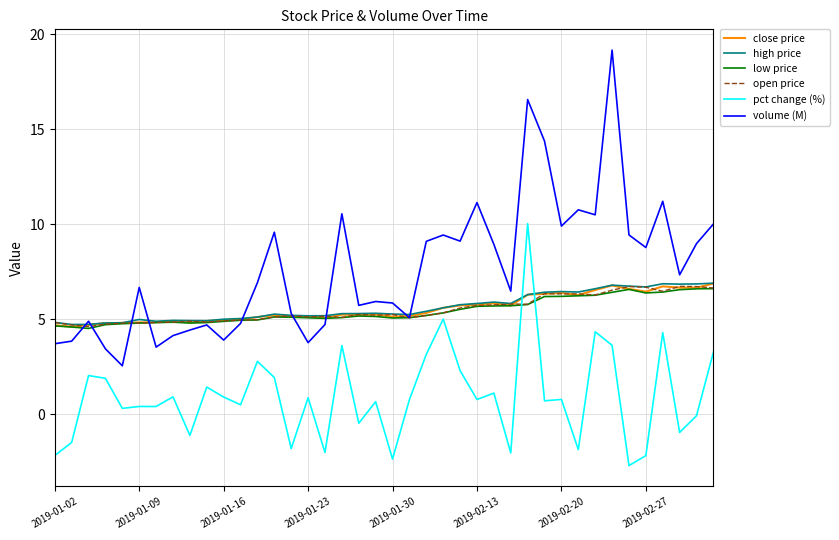

Which series has the largest total across all categories?

volume (M)